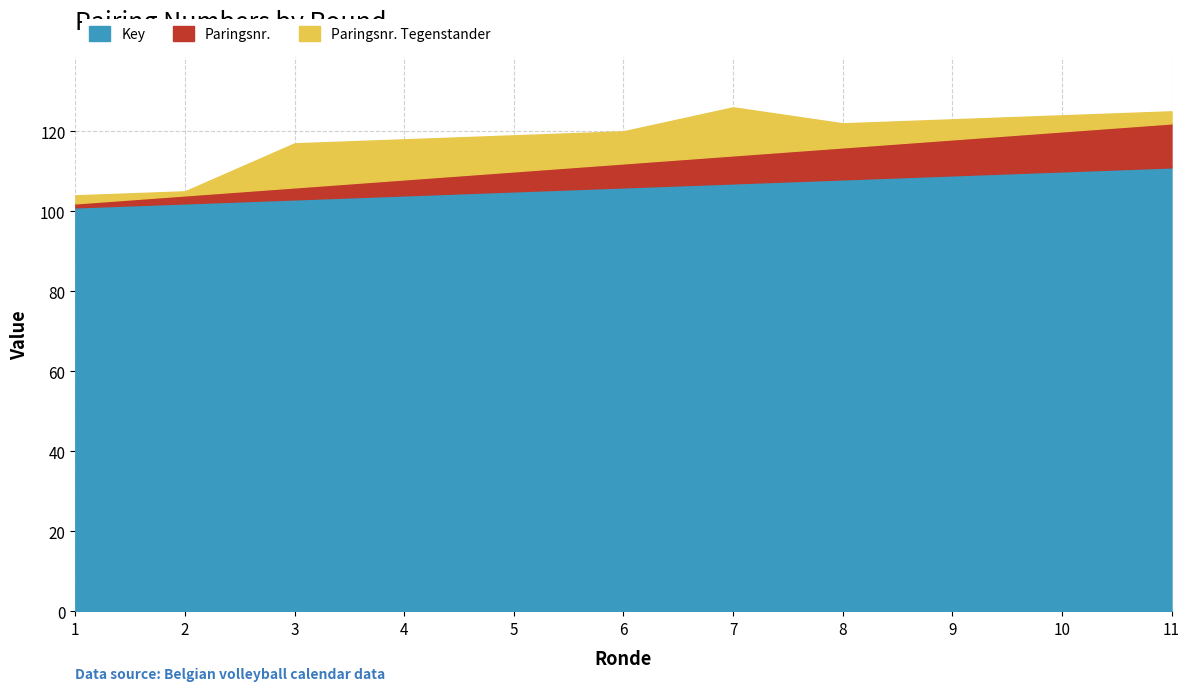

What is the difference between the highest and lowest values at 6?

100